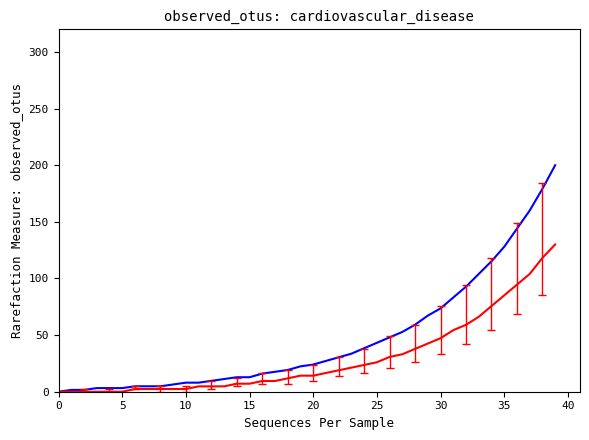

What is the maximum value shown in the chart?

200.0